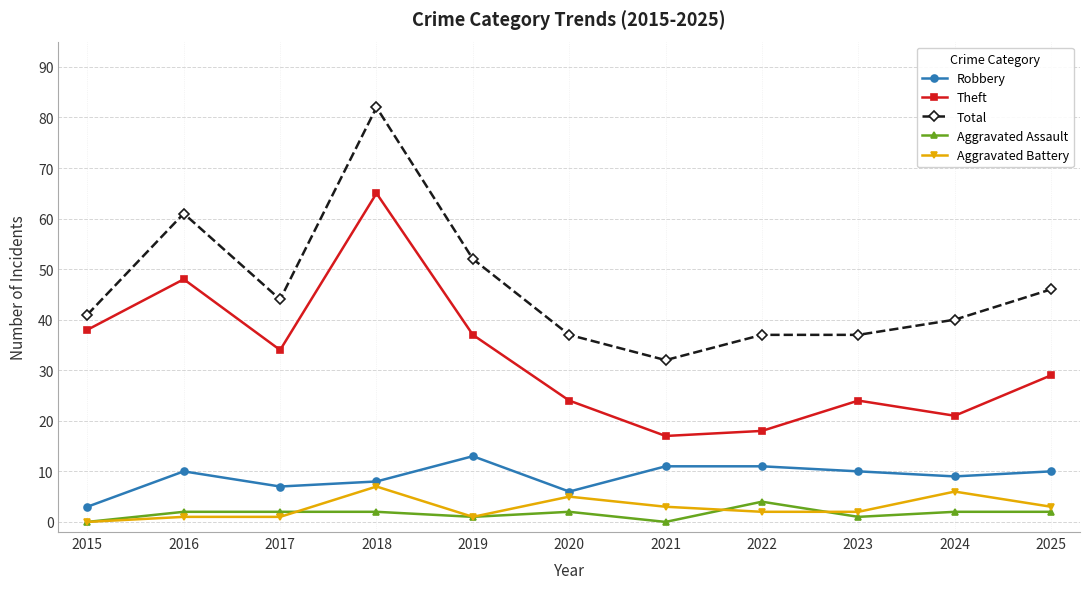

Read the Robbery value at 2017, to the nearest 5.

5